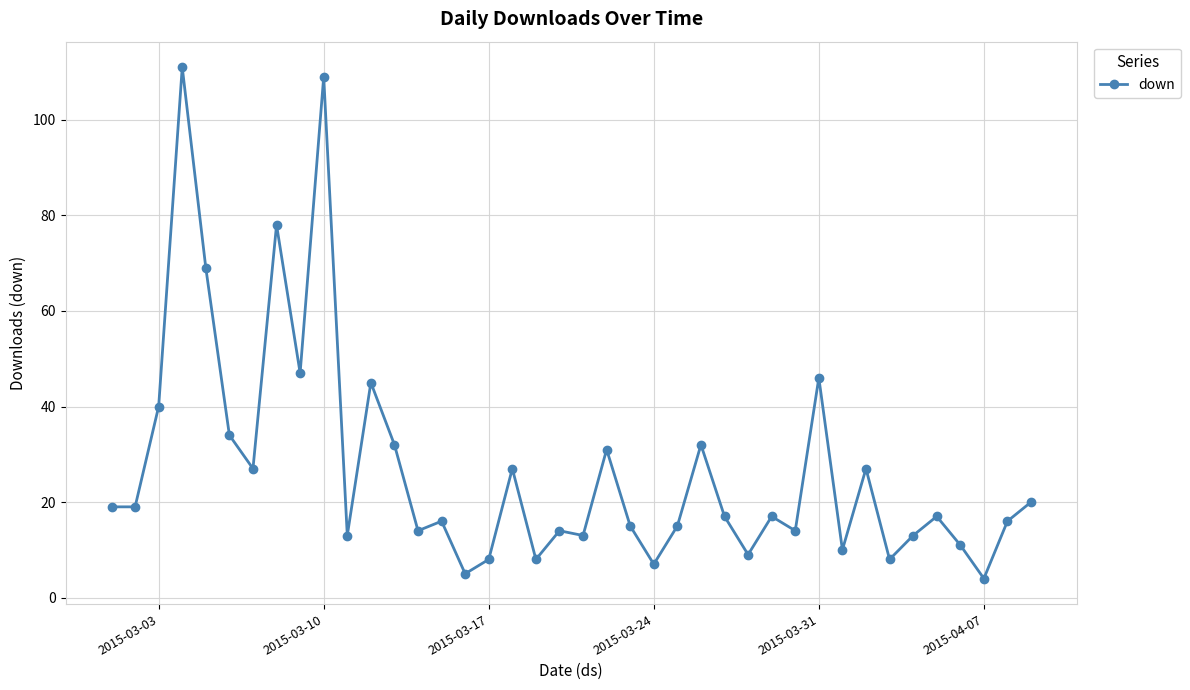

True or false: there are more than 1 points higher than both neighbors.

True